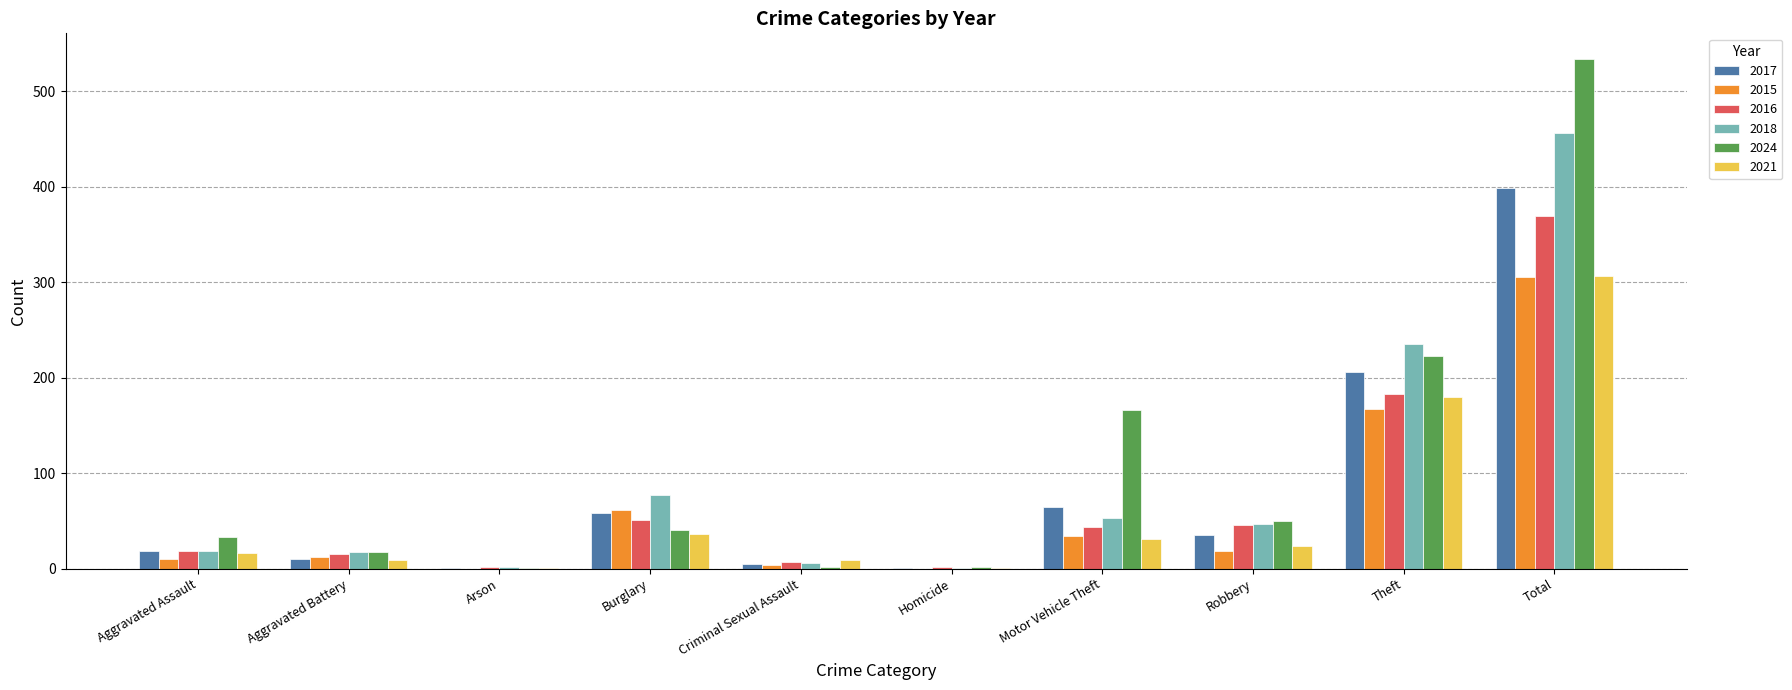

The value of 2015 at Robbery is 18. True or false?

True